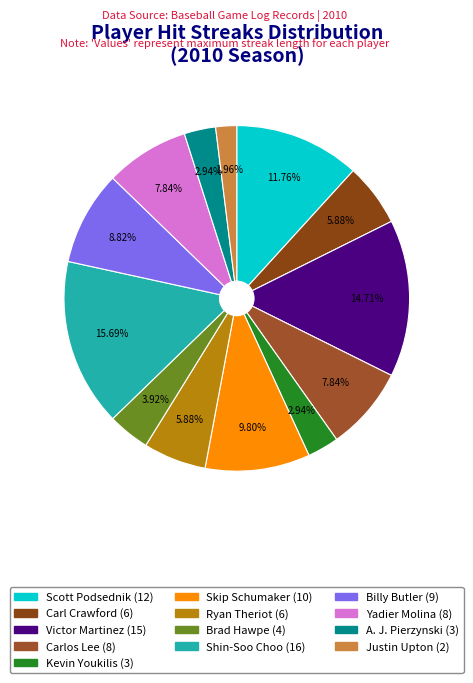

Combined, do Carlos Lee and Shin-Soo Choo account for over 50%?

No